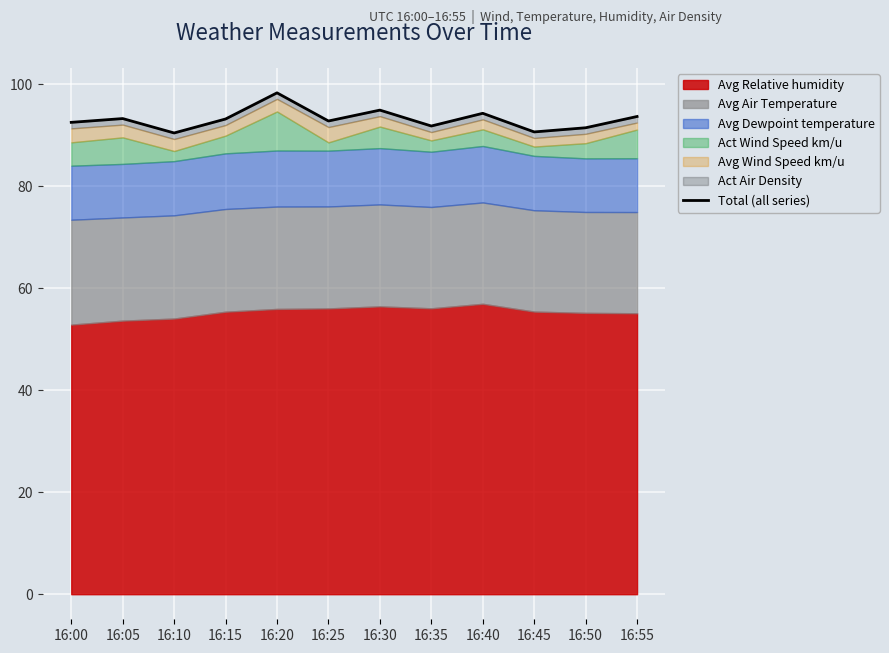

What is the greatest value displayed?

98.3